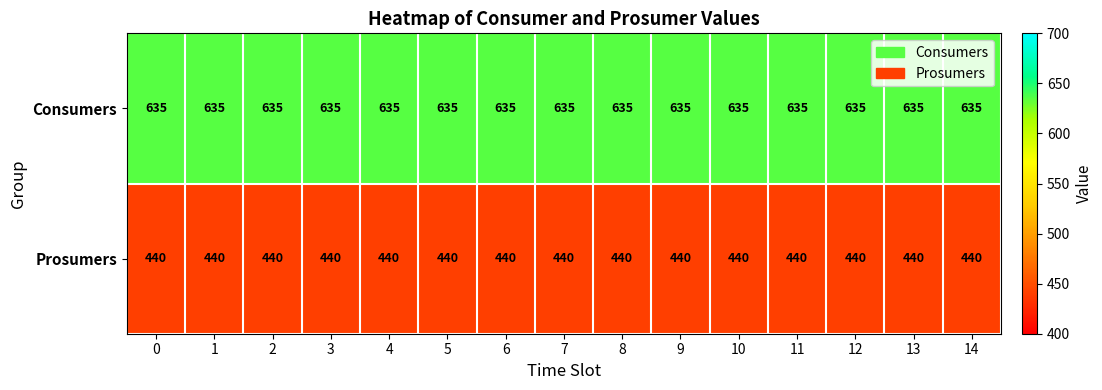

Is it true that Prosumers equals 440 at 0?

True